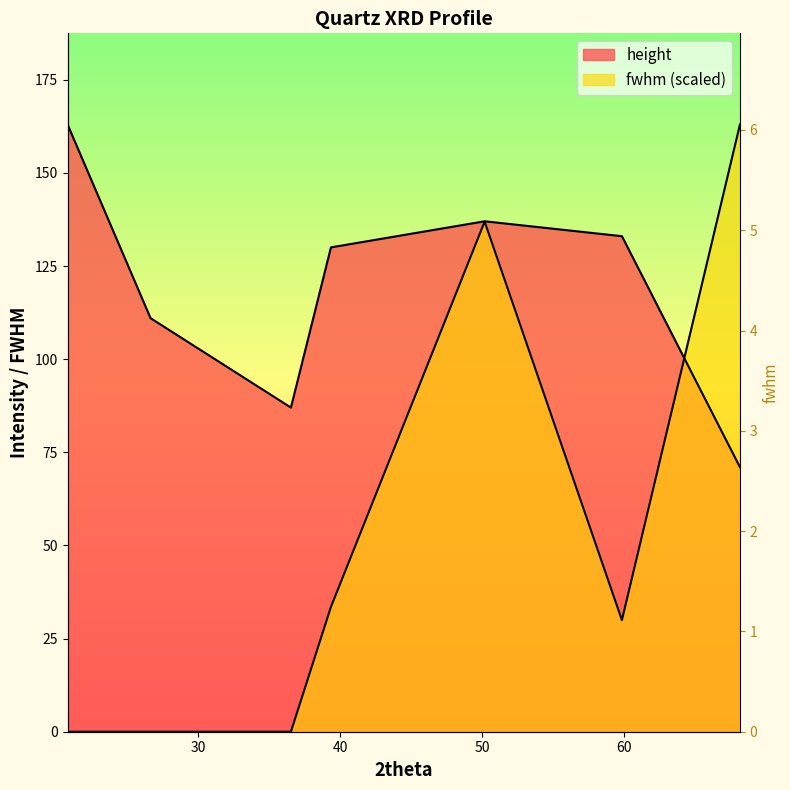

Which category has the lowest value across all series?

20.8213939915351